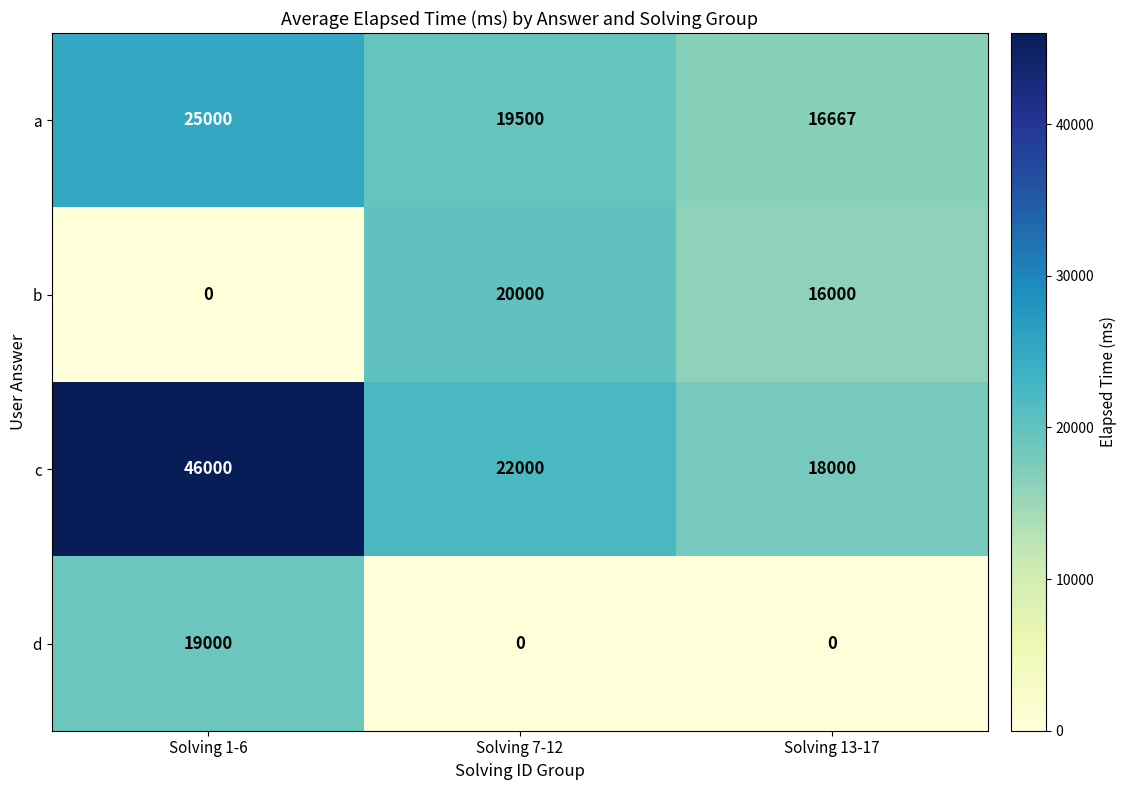

Where is b nearest to the value 10000?

Solving 13-17